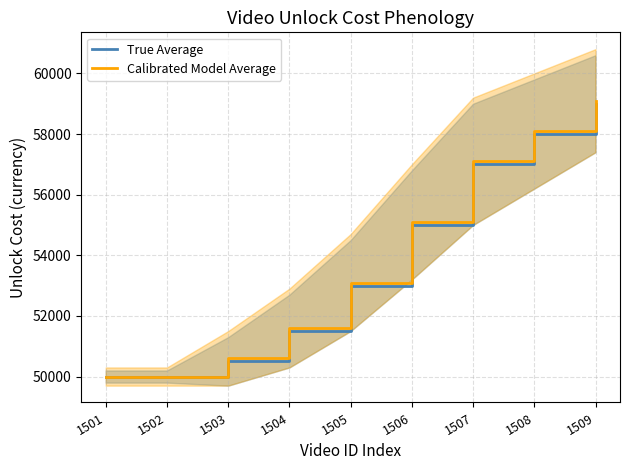

True or false: Calibrated Model Average and True Average intersect in this chart.

False